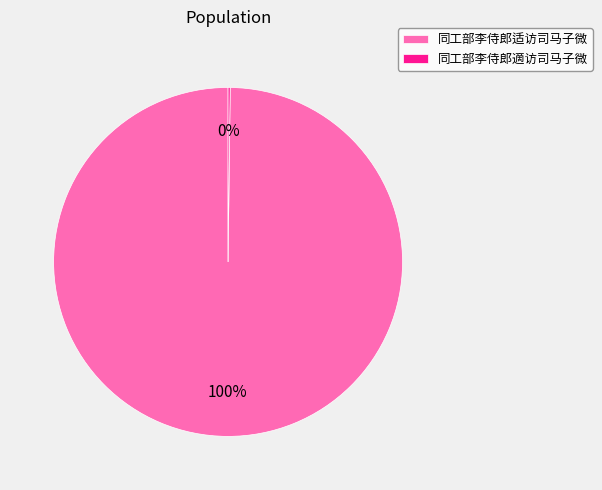

What is the majority slice?

同工部李侍郎适访司马子微